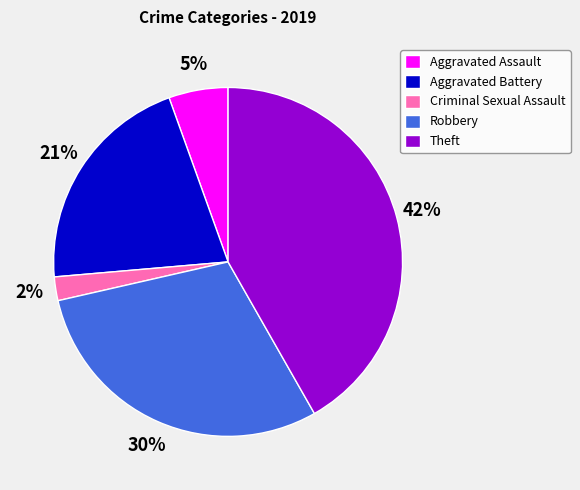

Between Aggravated Assault and Criminal Sexual Assault, which is larger?

Aggravated Assault